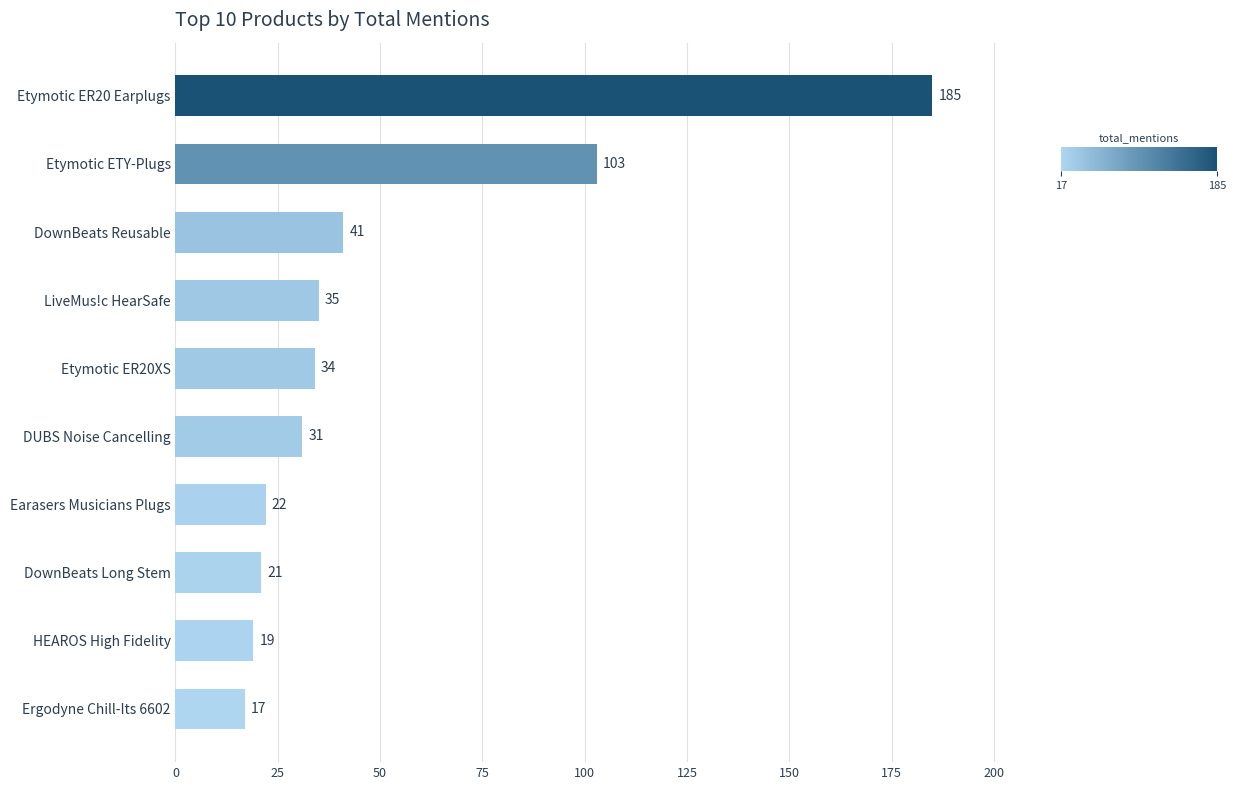

What value does the data have at DownBeats Long Stem, to the nearest 10?

20